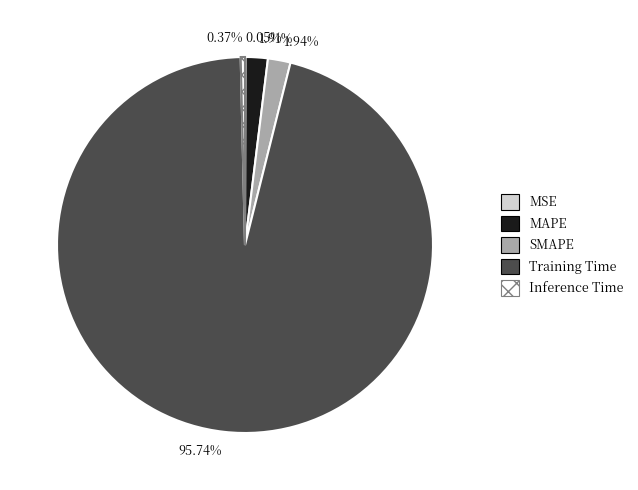

Which slice is the largest?

95.74%